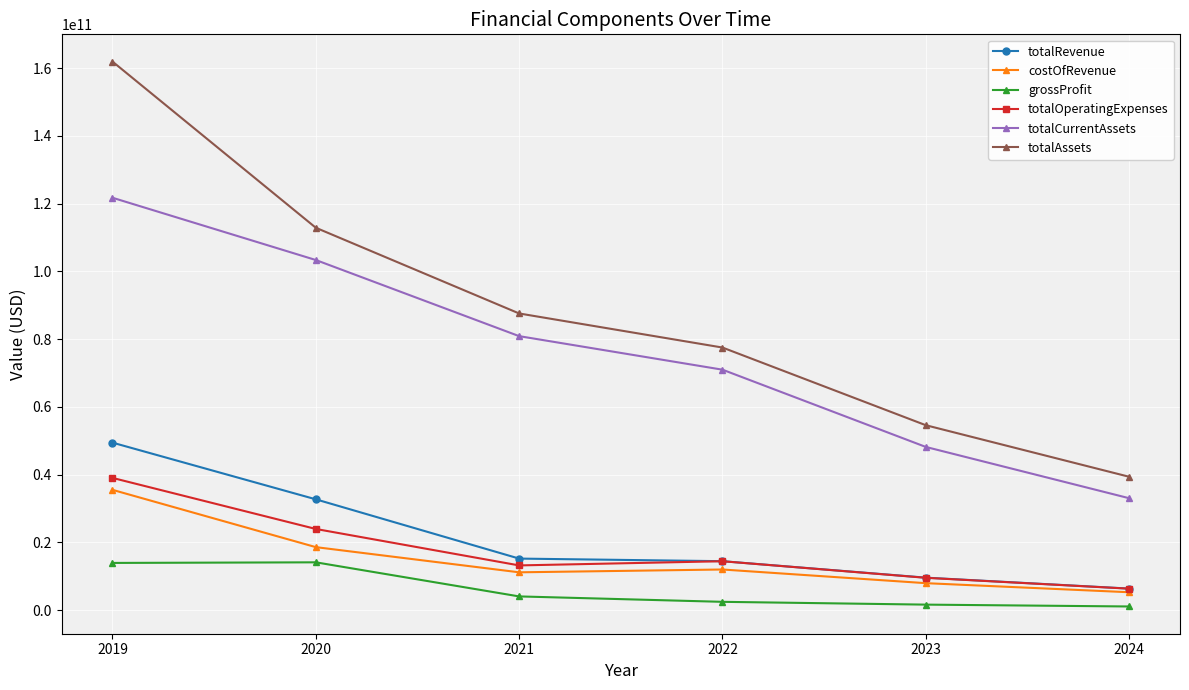

True or false: totalAssets has a value of 118636605288.0 at 2022.

False